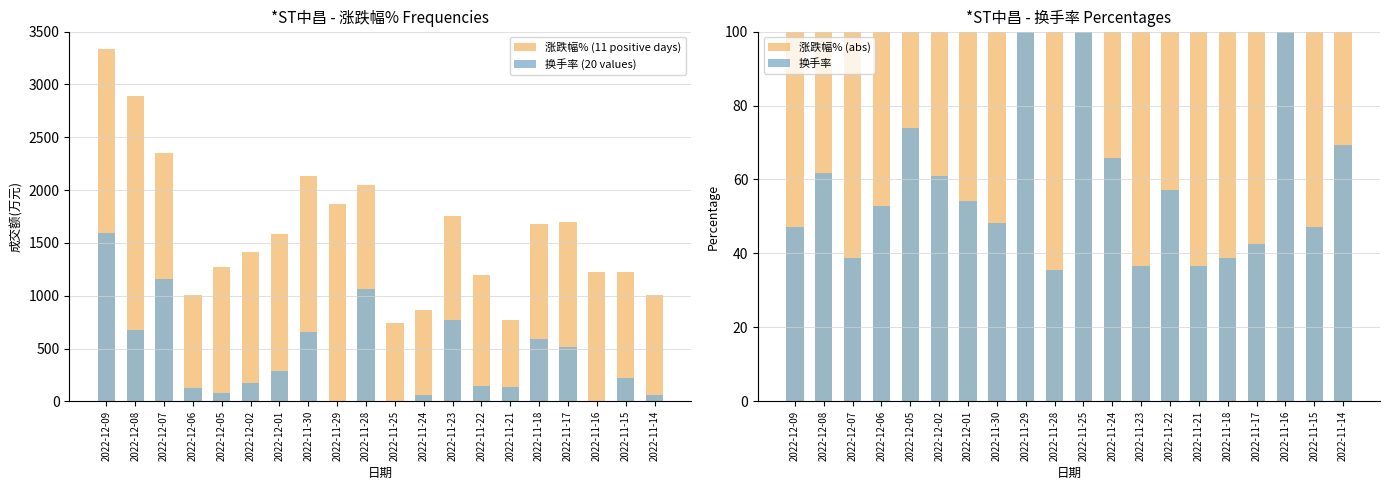

How many series are shown in this chart?

4